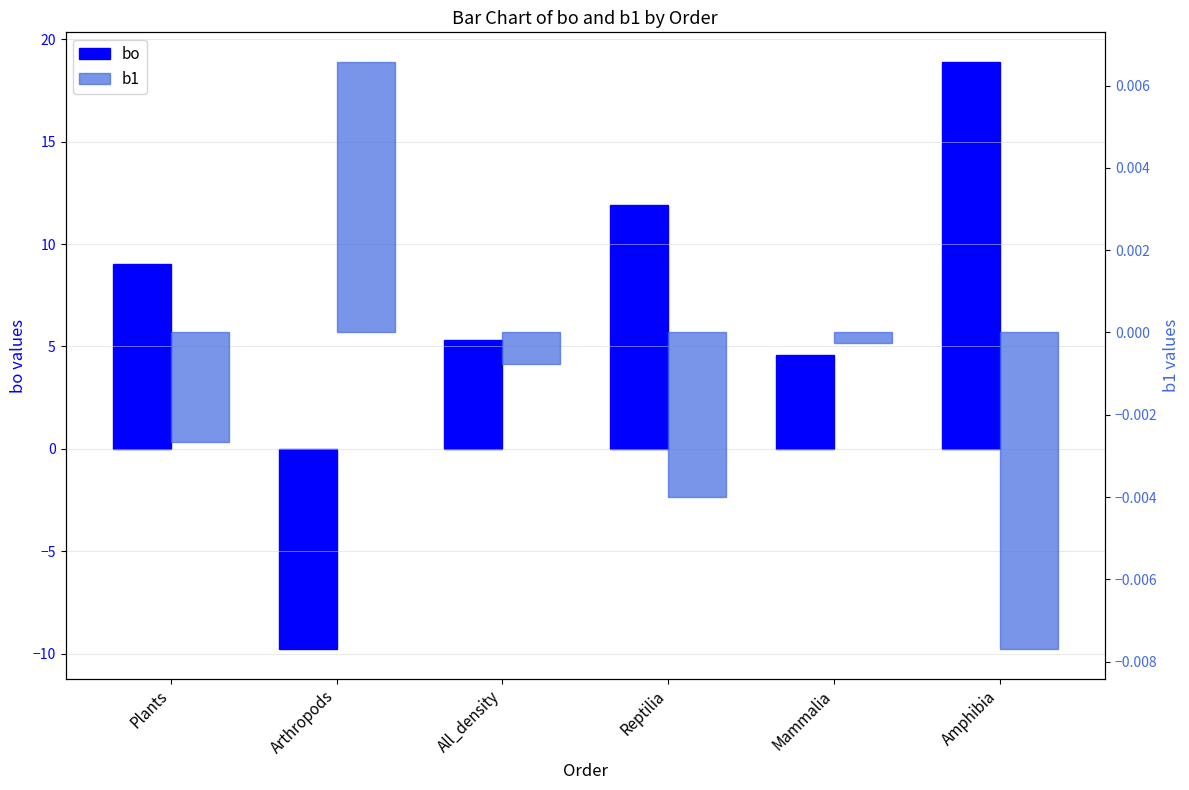

How many data points in bo are less than 9?

3